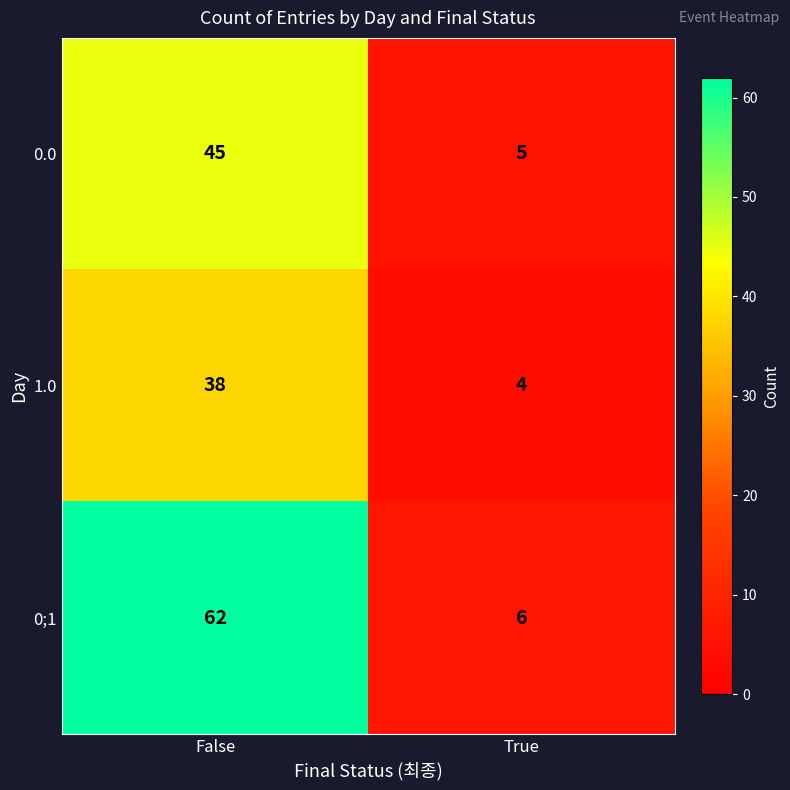

What is the smallest value displayed?

4